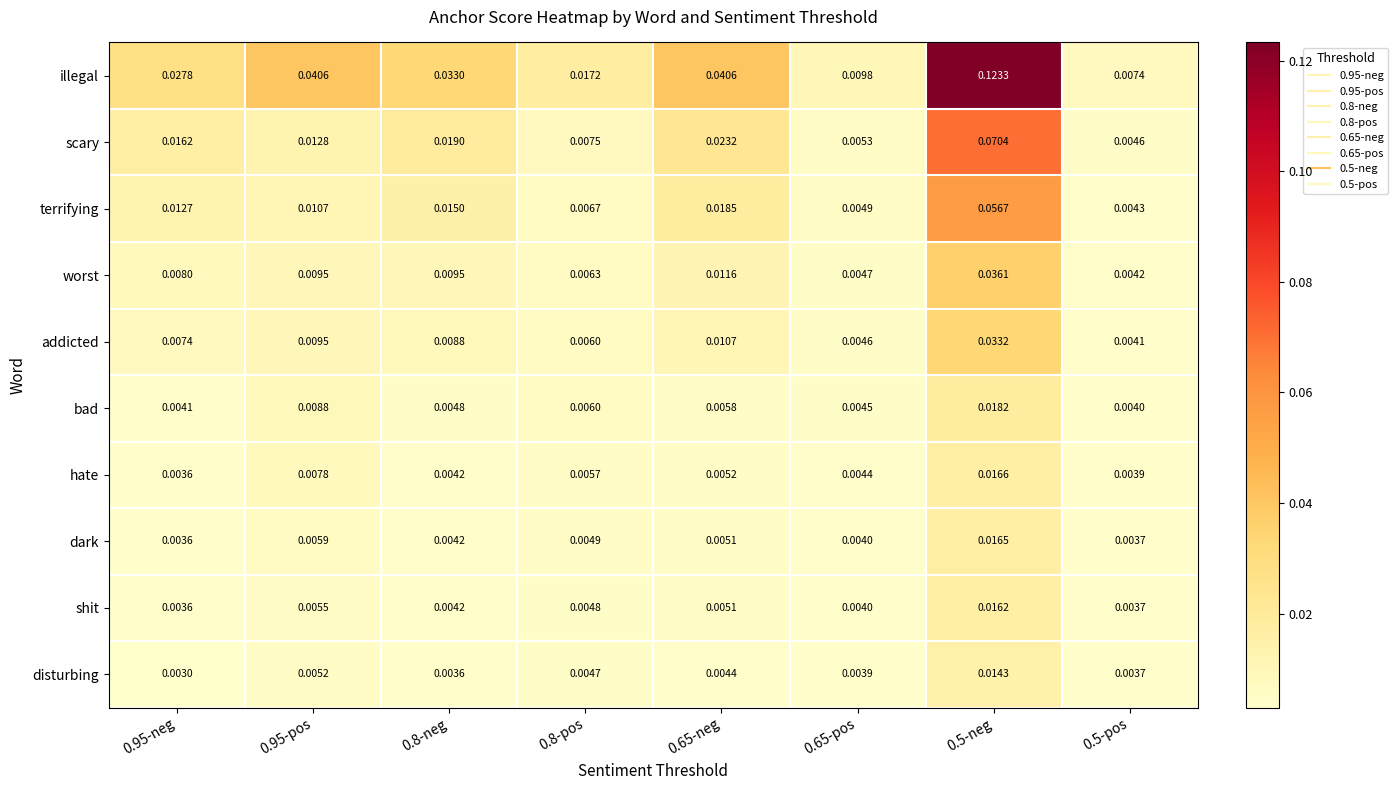

How many series are shown in this chart?

10